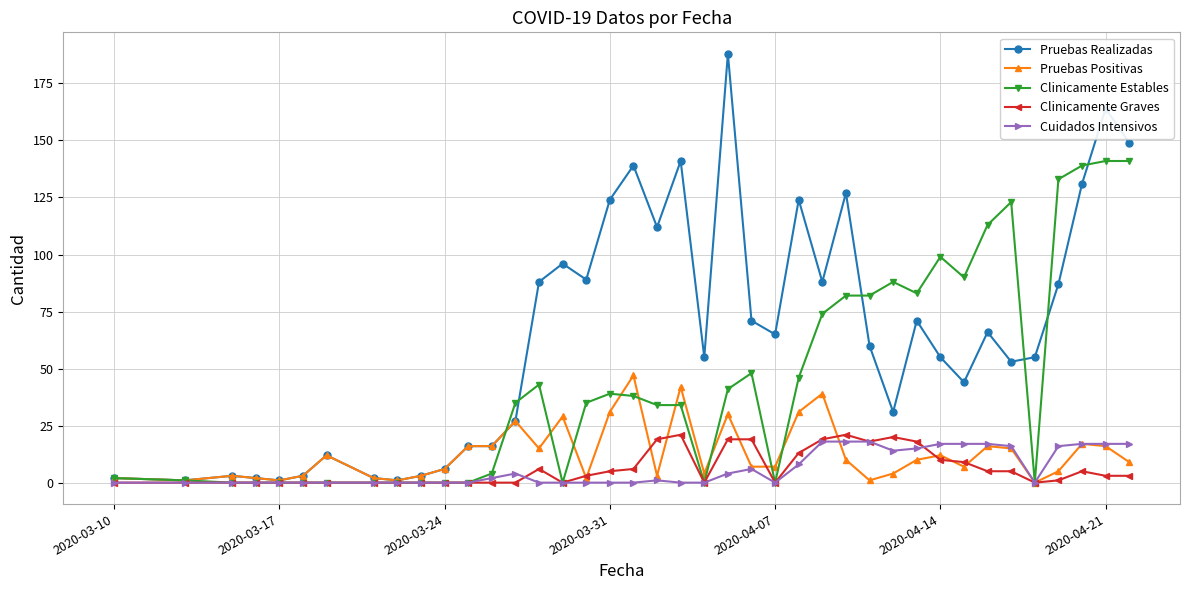

True or false: Cuidados Intensivos has more than 0 interior local peaks.

True